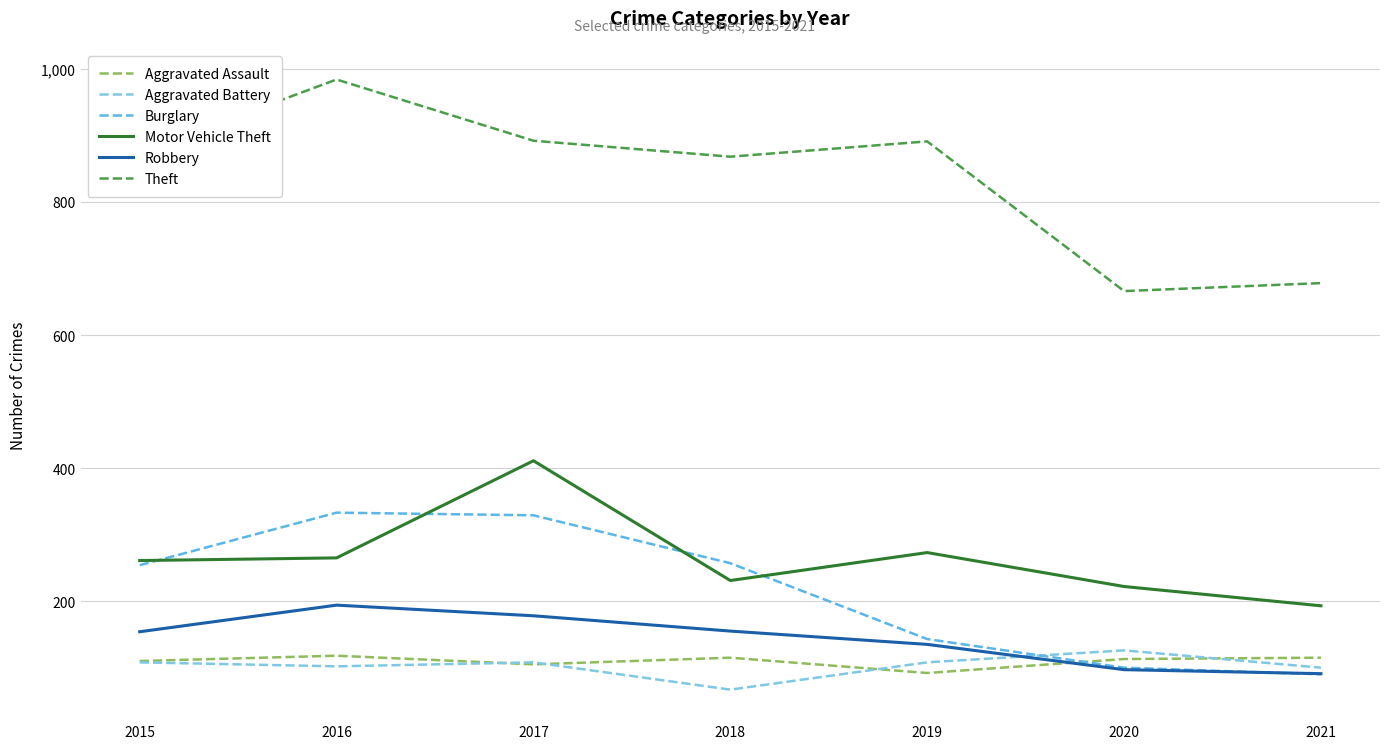

Which series has the largest total across all categories?

Theft